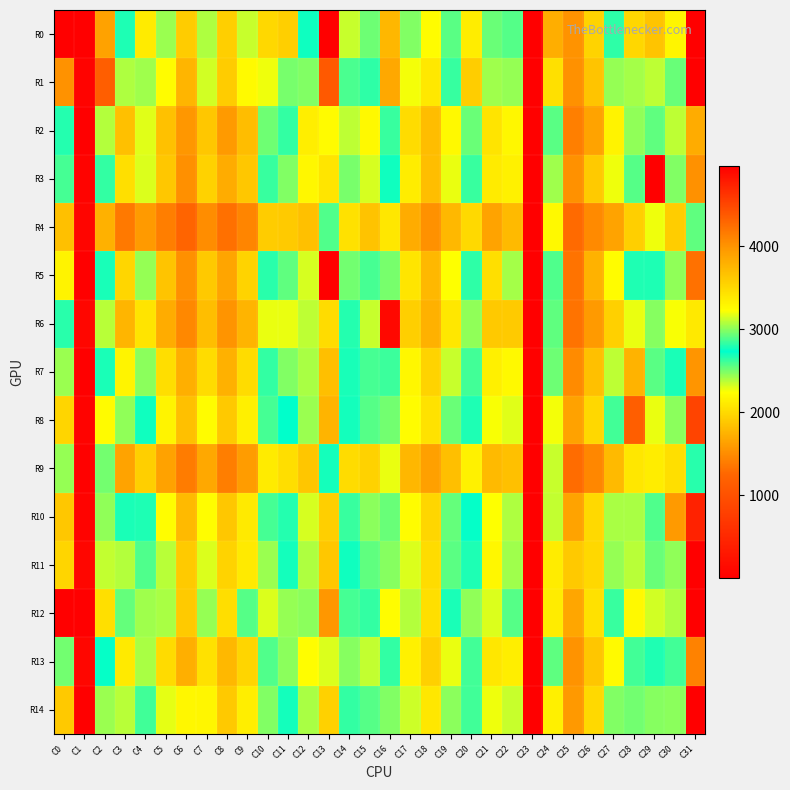

What is the greatest value displayed?

12287